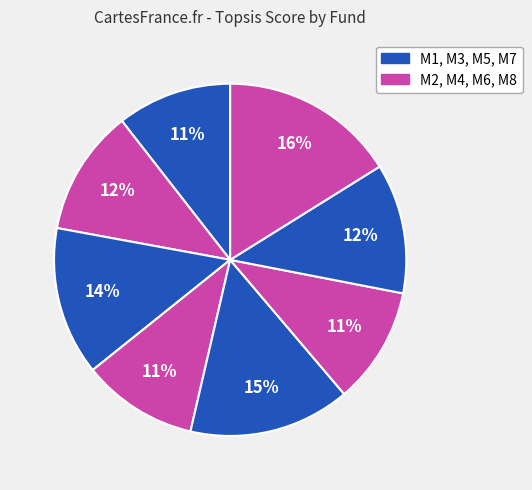

How many slices are in this pie chart?

8